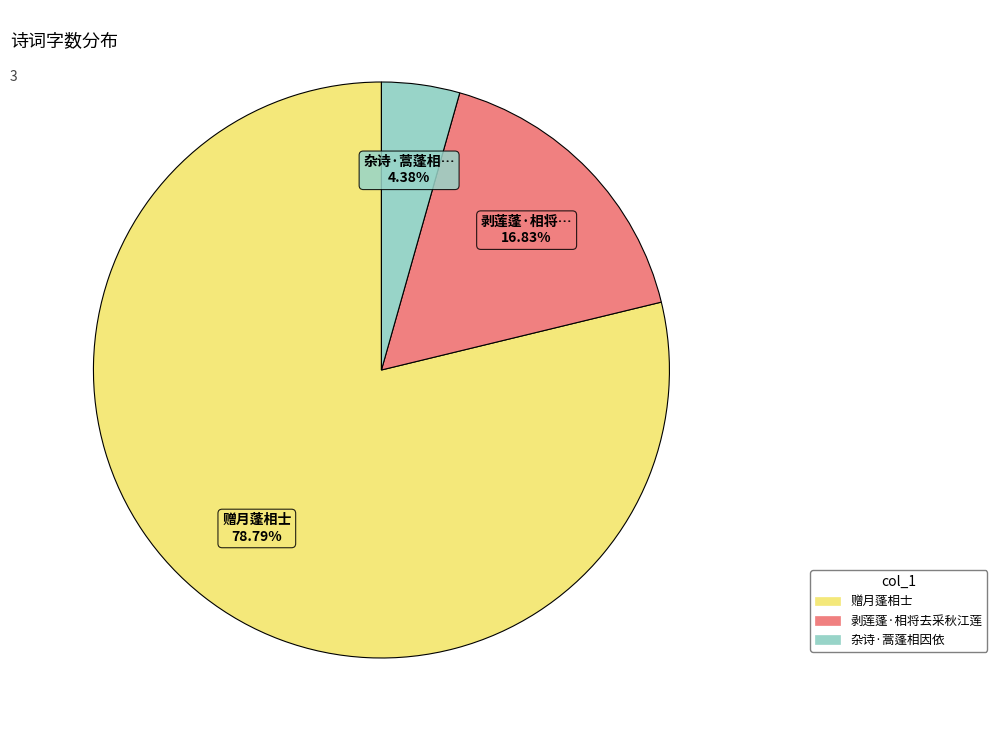

Is there any slice that represents more than half of the pie?

Yes